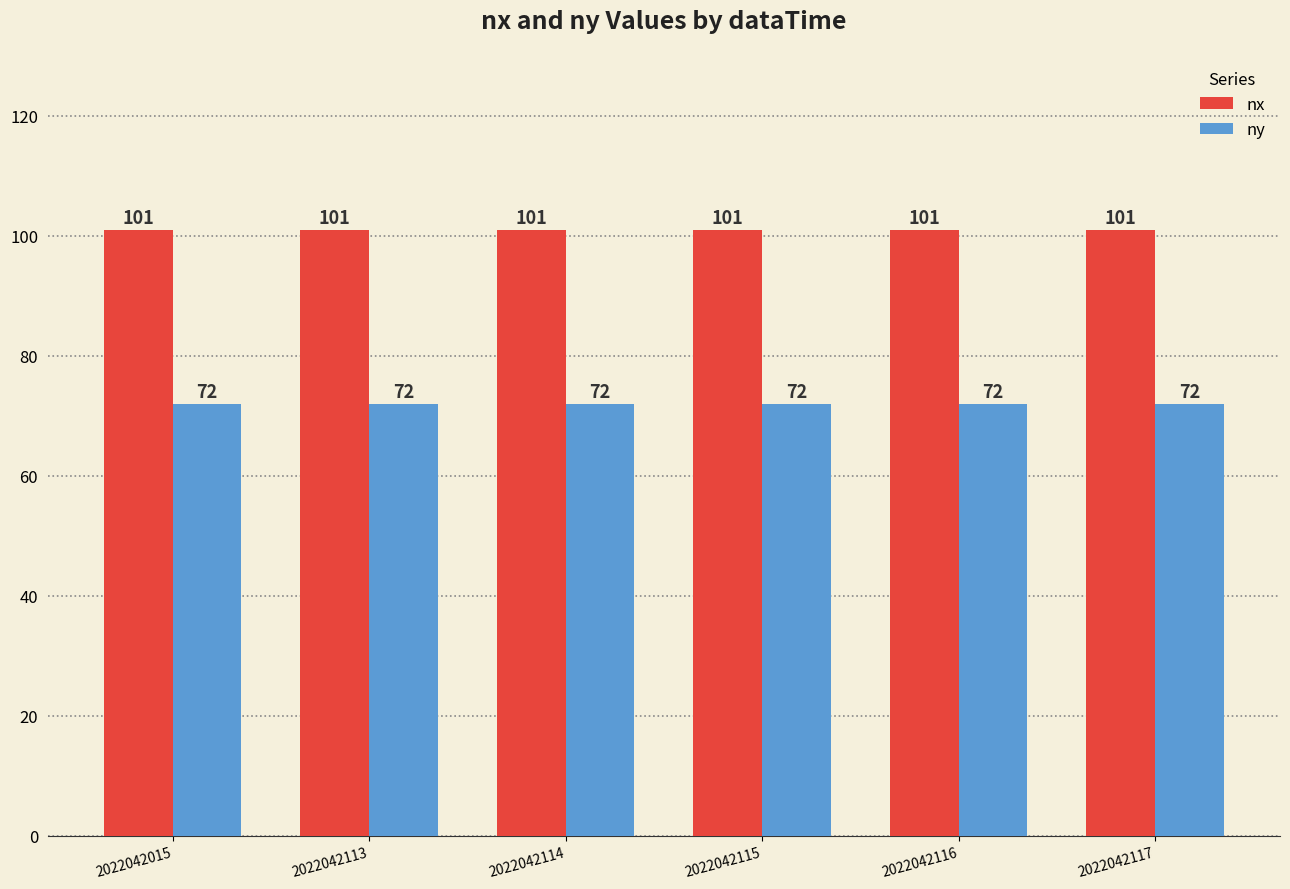

What is the difference between the highest and lowest values at 2022042015?

29